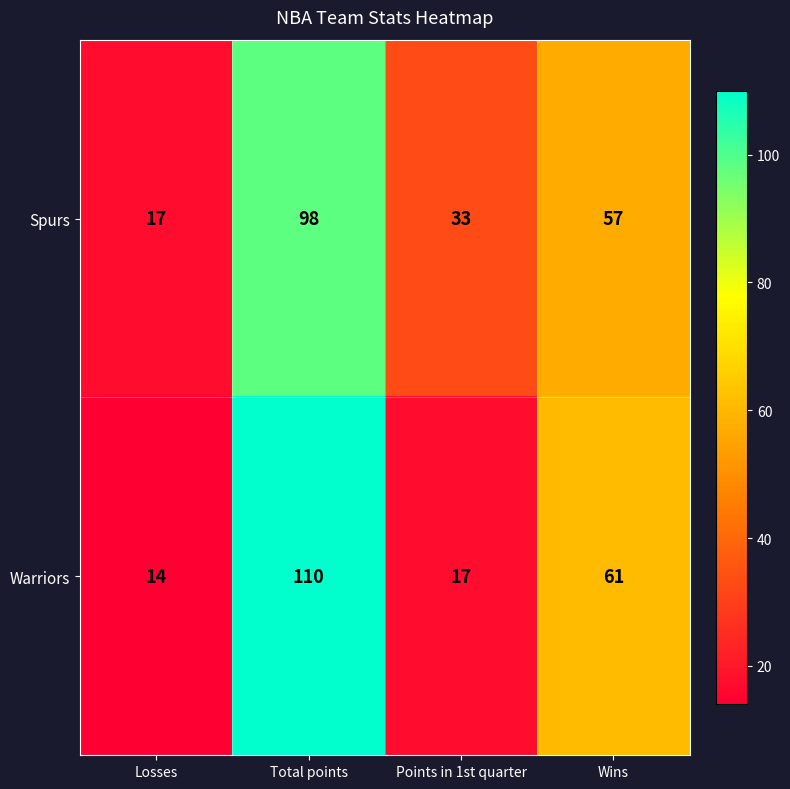

Reading left to right, what are all the values shown in this chart?

Spurs: Losses=17	Total points=98	Points in 1st quarter=33	Wins=57
Warriors: Losses=14	Total points=110	Points in 1st quarter=17	Wins=61